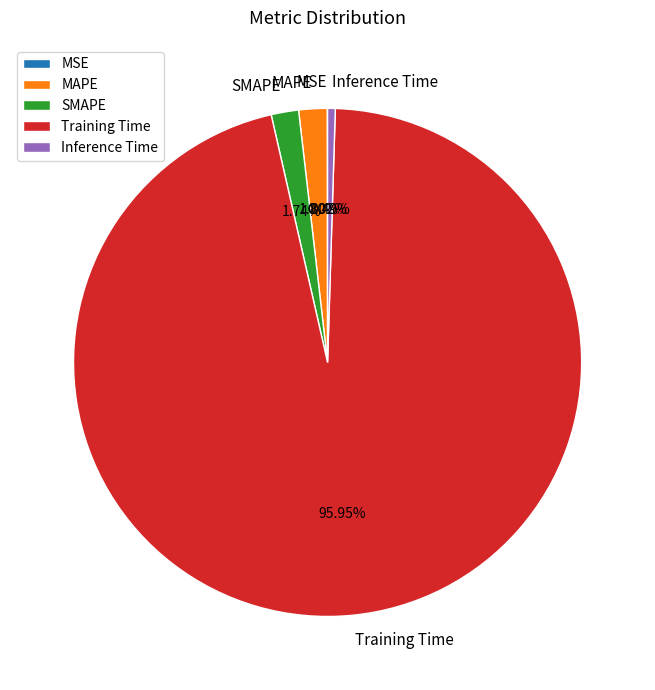

Do SMAPE and MAPE together represent more than half of the pie?

No